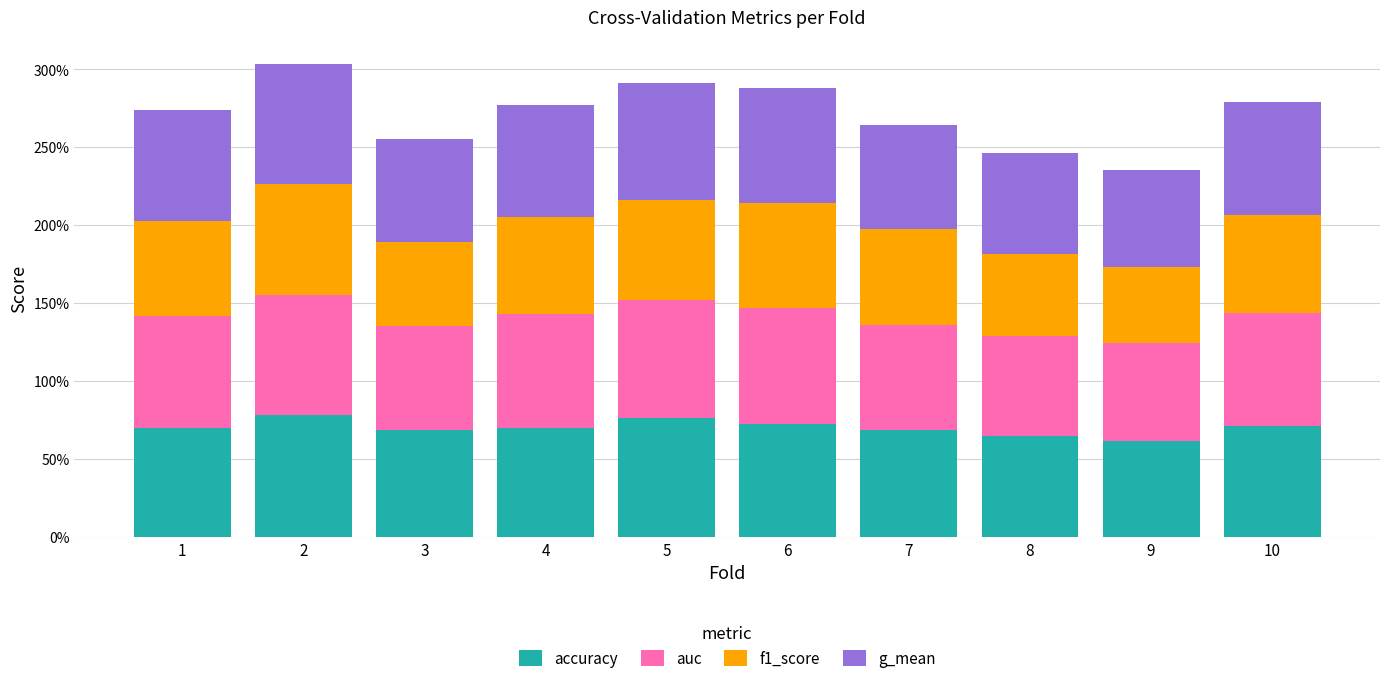

Are the bars grouped side by side (vs. stacked)?

No